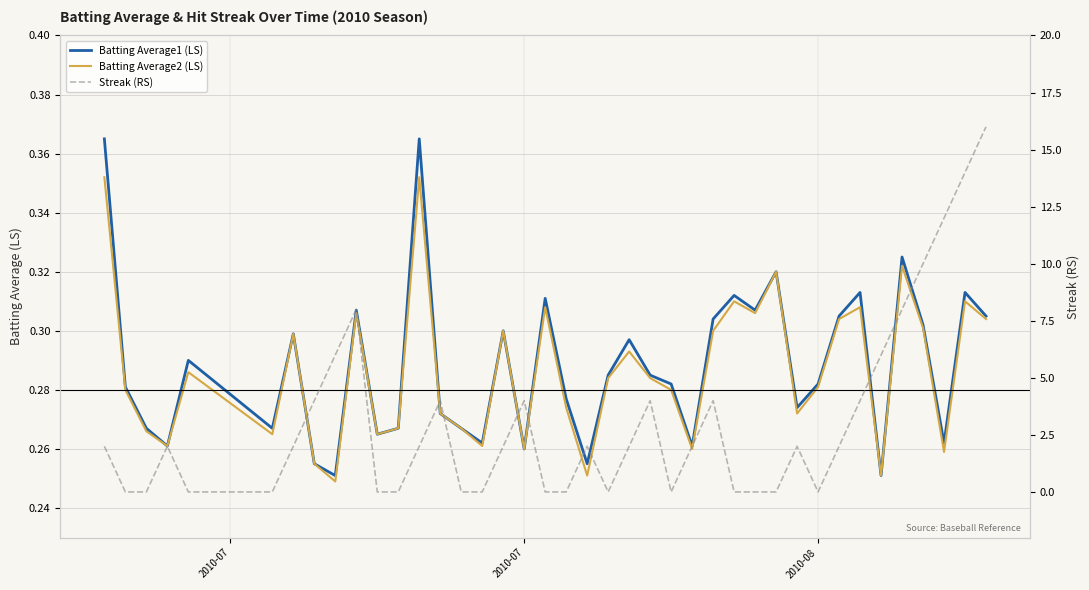

What is the sum of all Batting Average2 (LS) values?

11.4